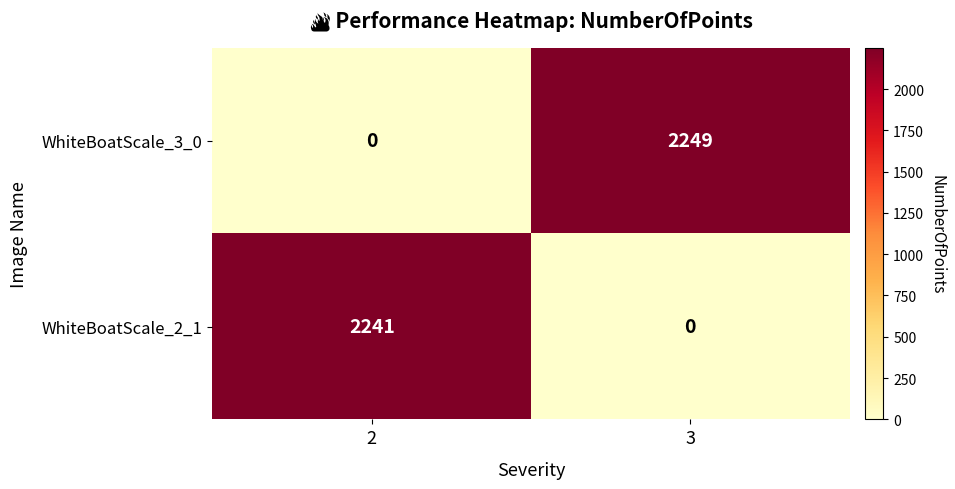

Rank the series by their average value, from highest to lowest.

WhiteBoatScale_3_0, WhiteBoatScale_2_1